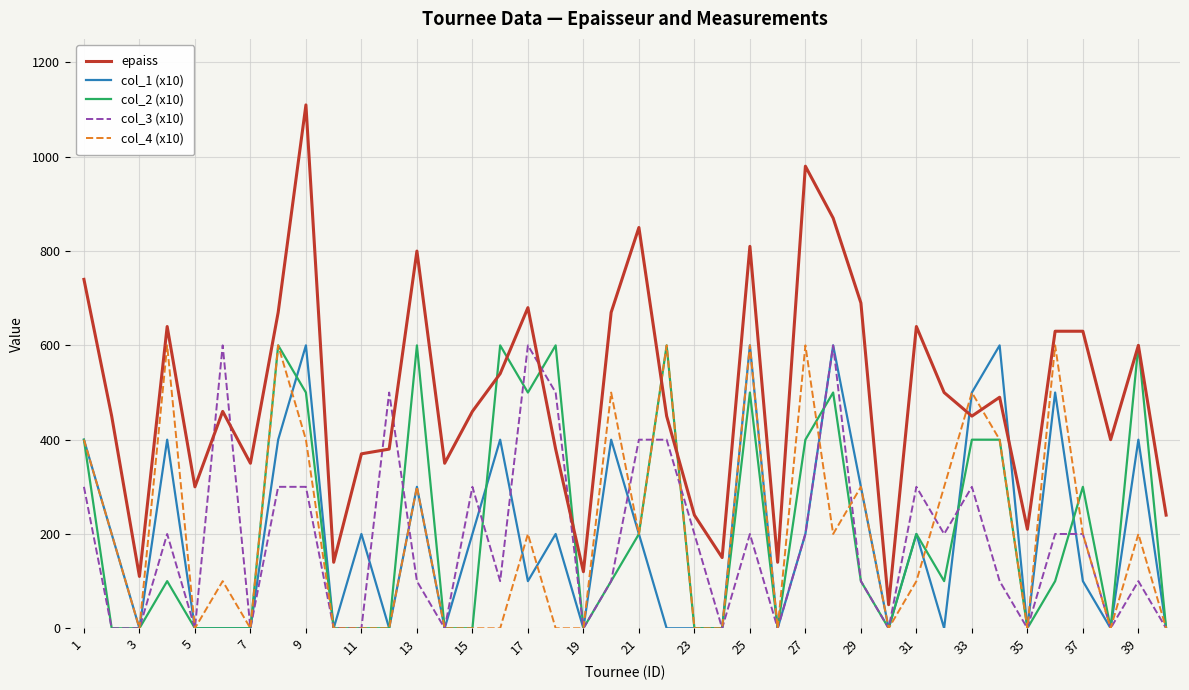

Which series has the largest range (max minus min)?

epaiss